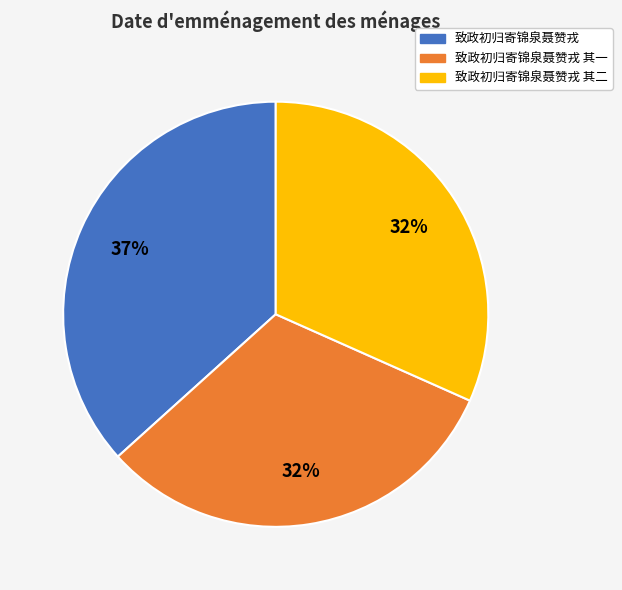

Is there a majority slice in this chart?

No